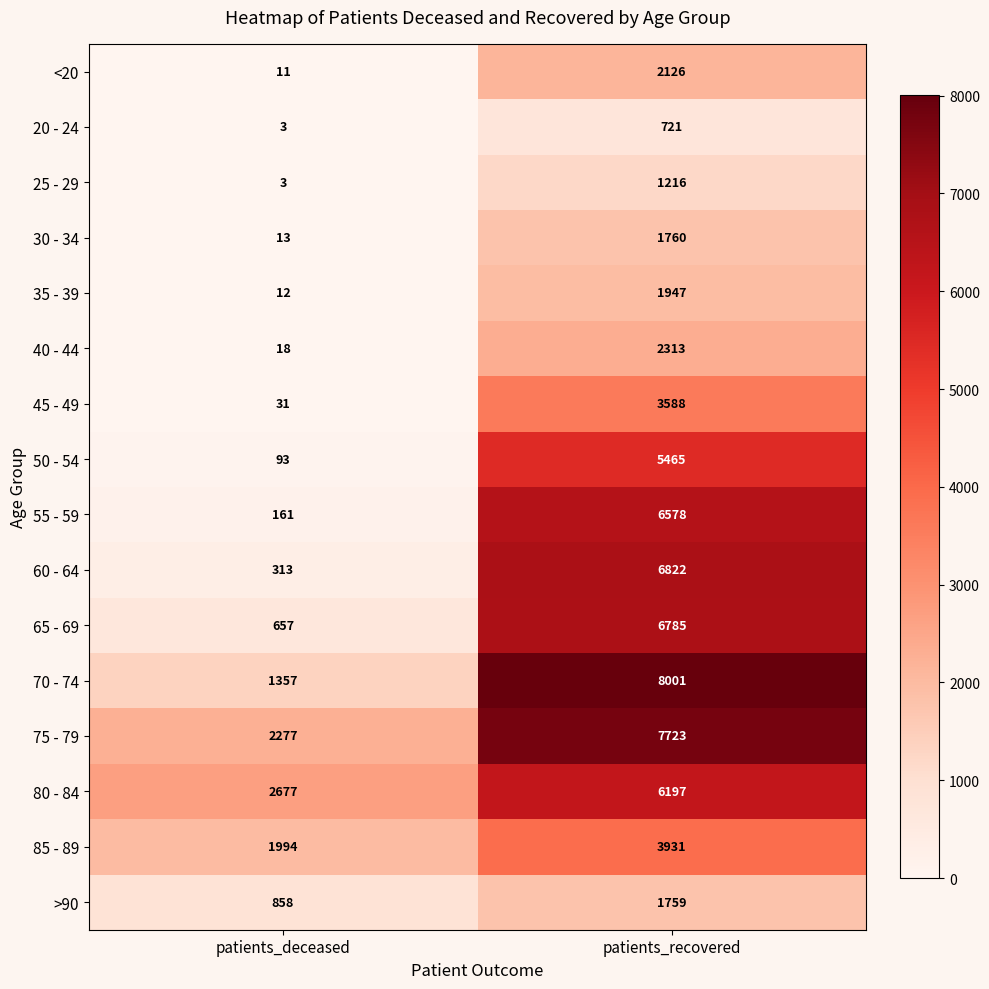

What is the difference between the maximum and minimum values in the 20 - 24 series?

718